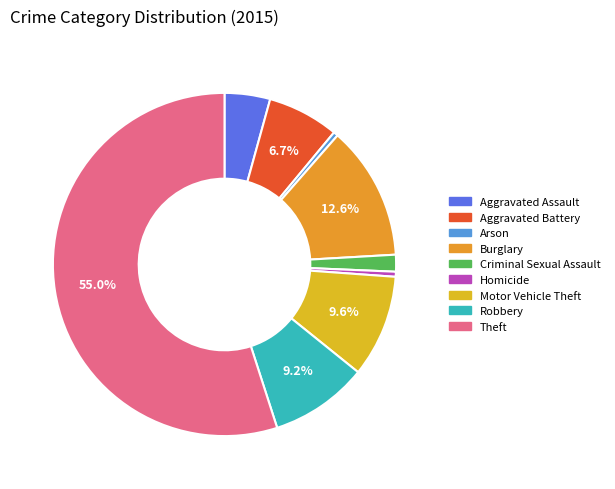

Between Aggravated Battery and Motor Vehicle Theft, which is larger?

Motor Vehicle Theft